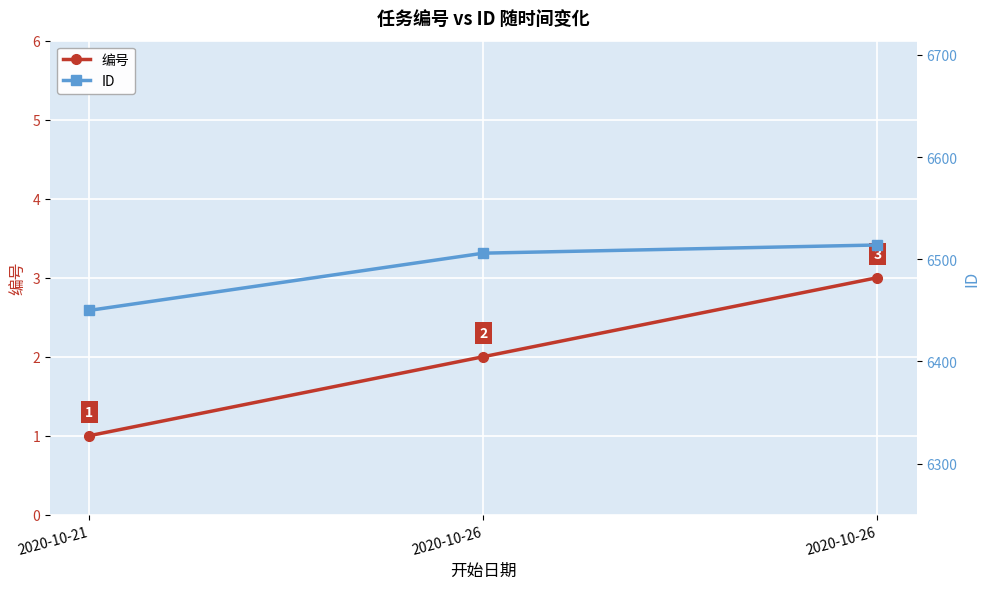

Which series has the largest total across all categories?

ID